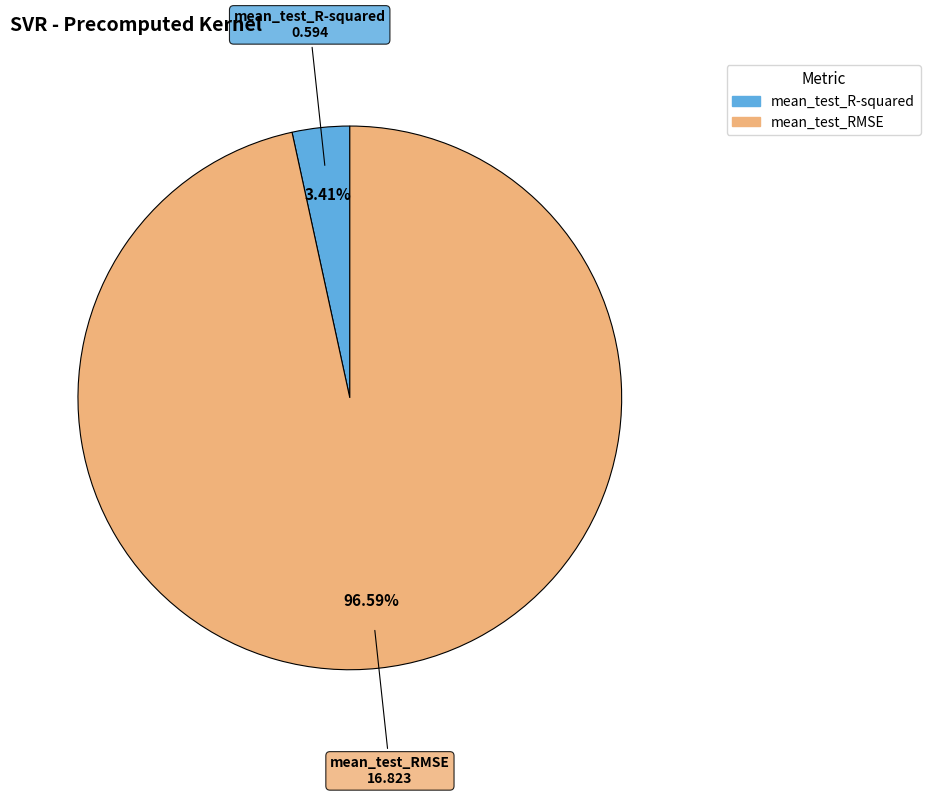

To the nearest percent, what is the difference between the largest and smallest slice percentages?

93%